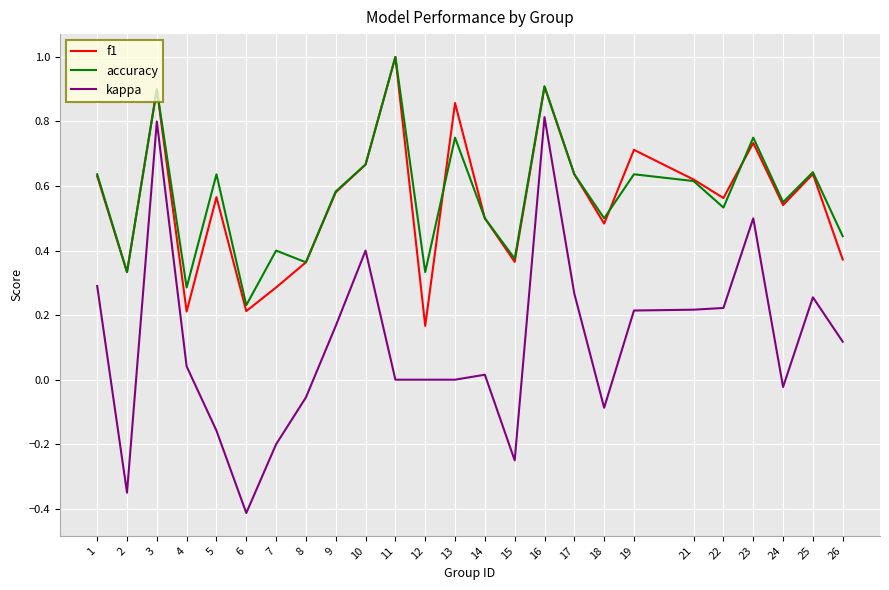

What is the total value across all series at 23?

2.0